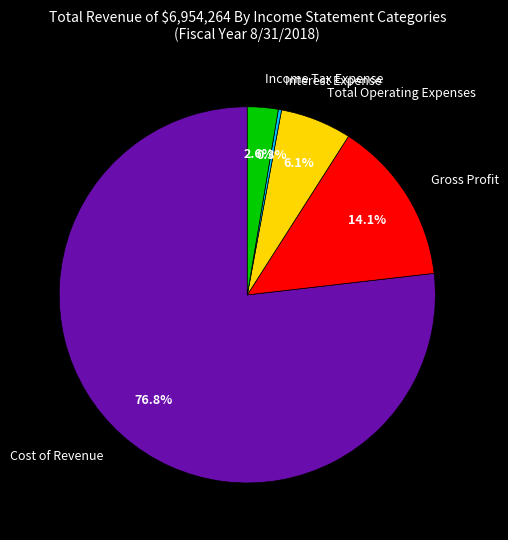

Do Interest Expense and Gross Profit together represent more than half of the pie?

No